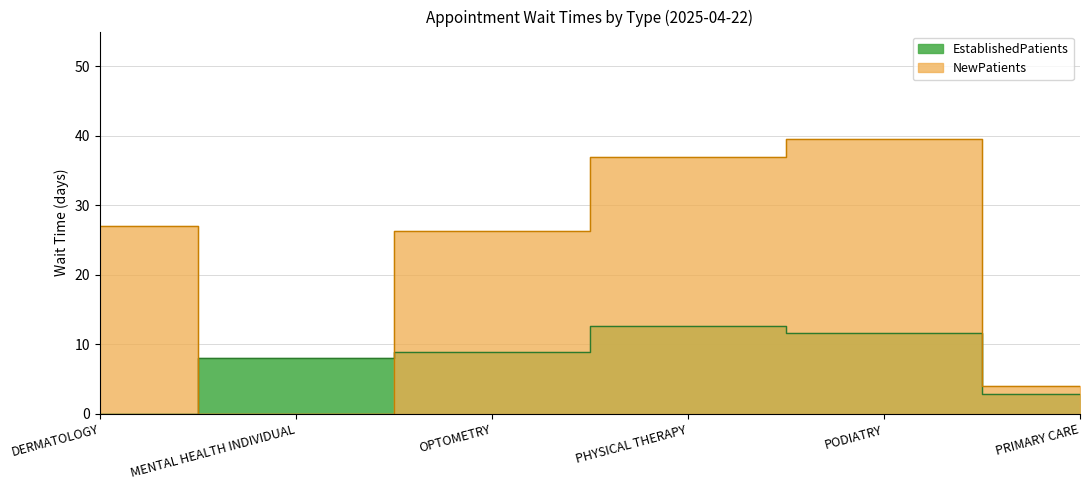

What is the label of the 5th point from the left?

PODIATRY